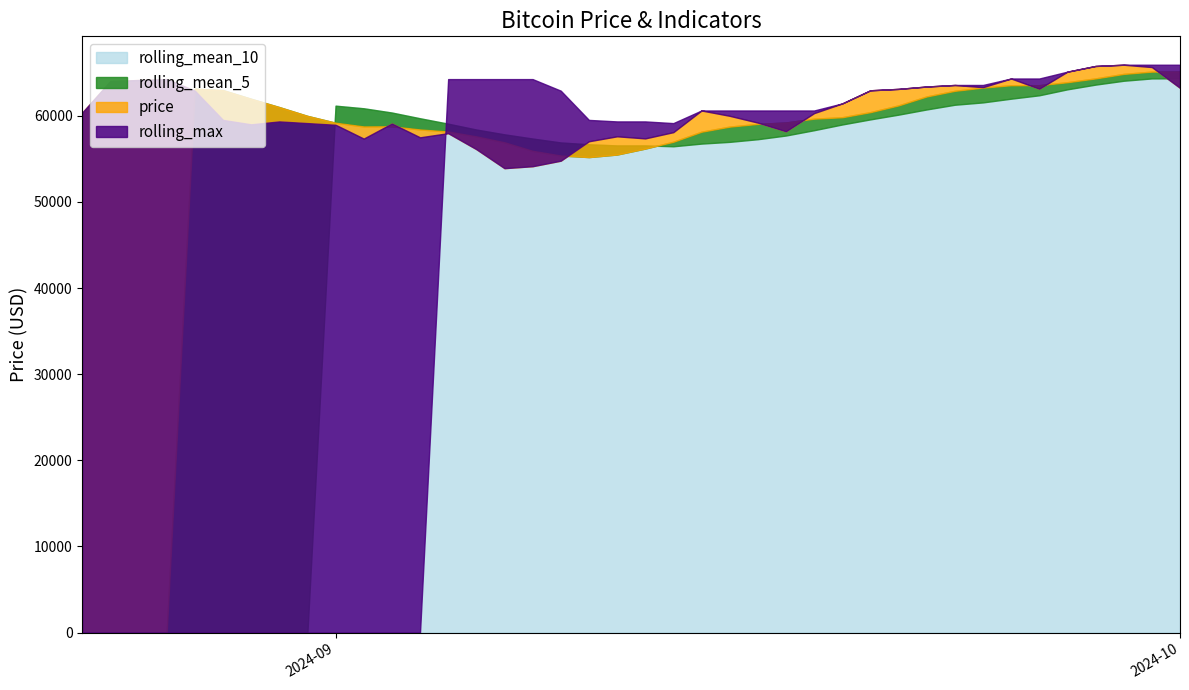

What is the difference between the highest and lowest values at 2024-08-25?

64157.2